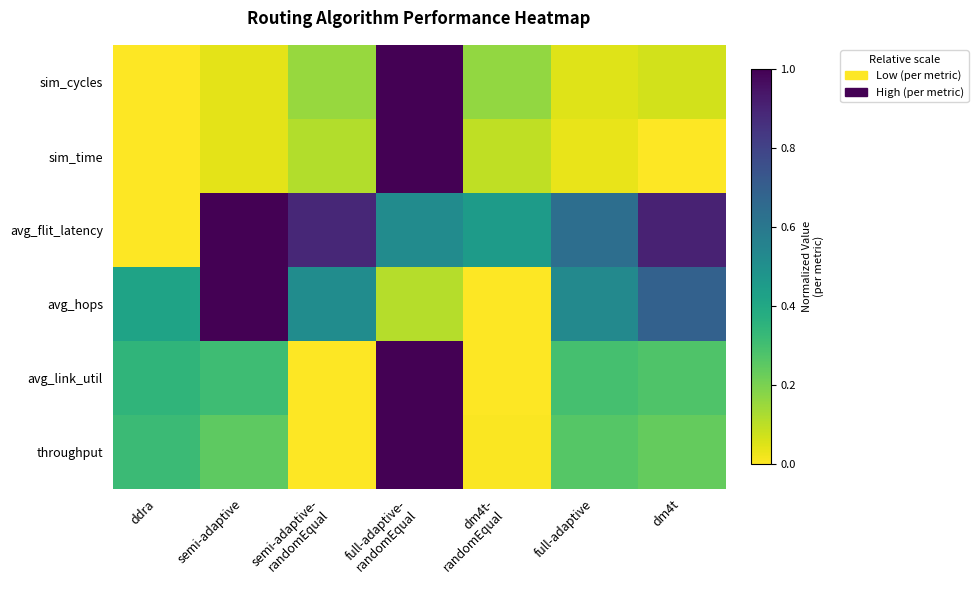

What is the maximum value shown in the chart?

1.0